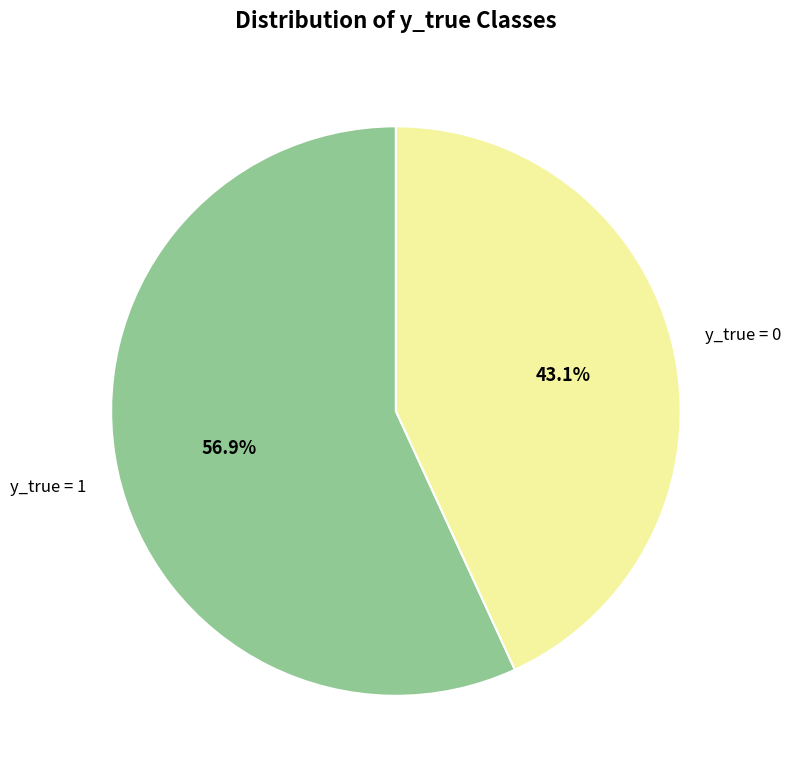

How many segments does this pie chart have?

2